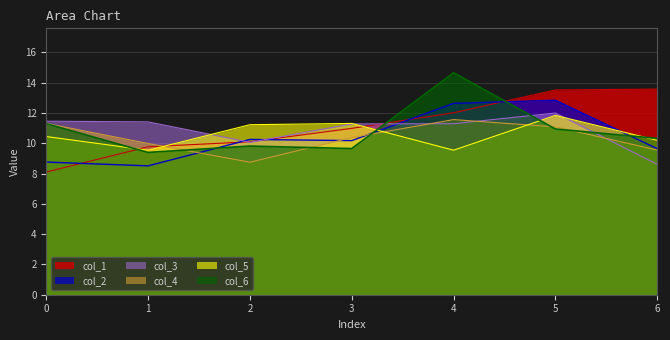

Where is the first local maximum for col_2?

2